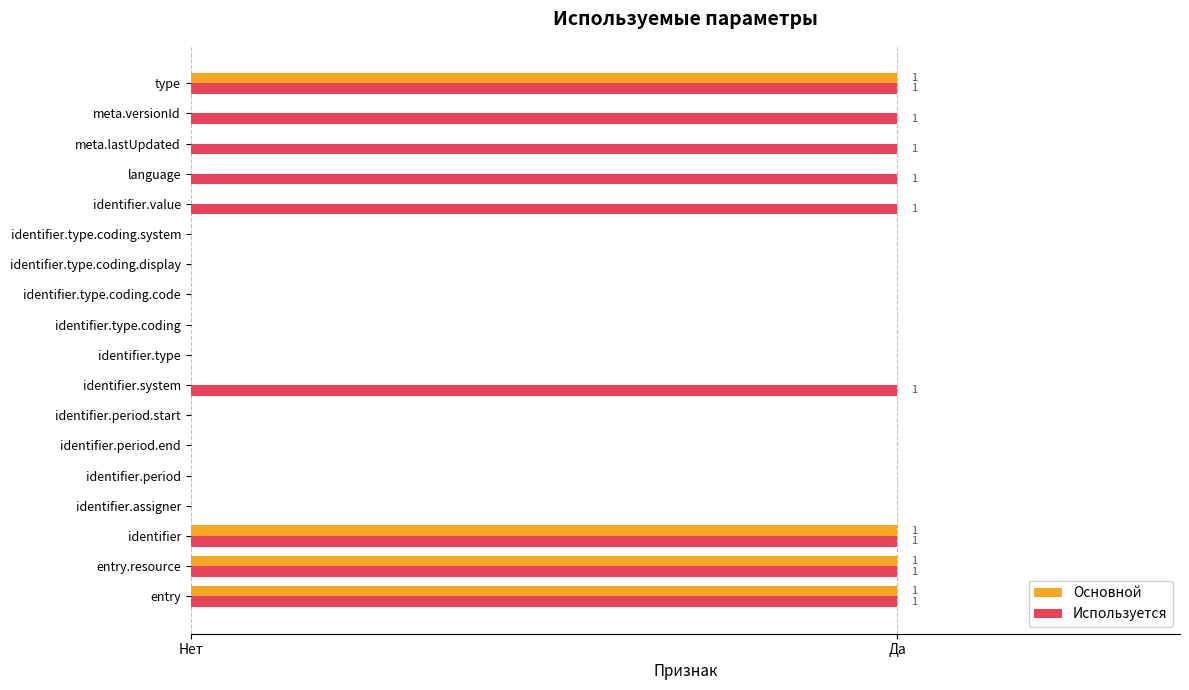

What are all the series names shown in the legend?

Основной, Используется